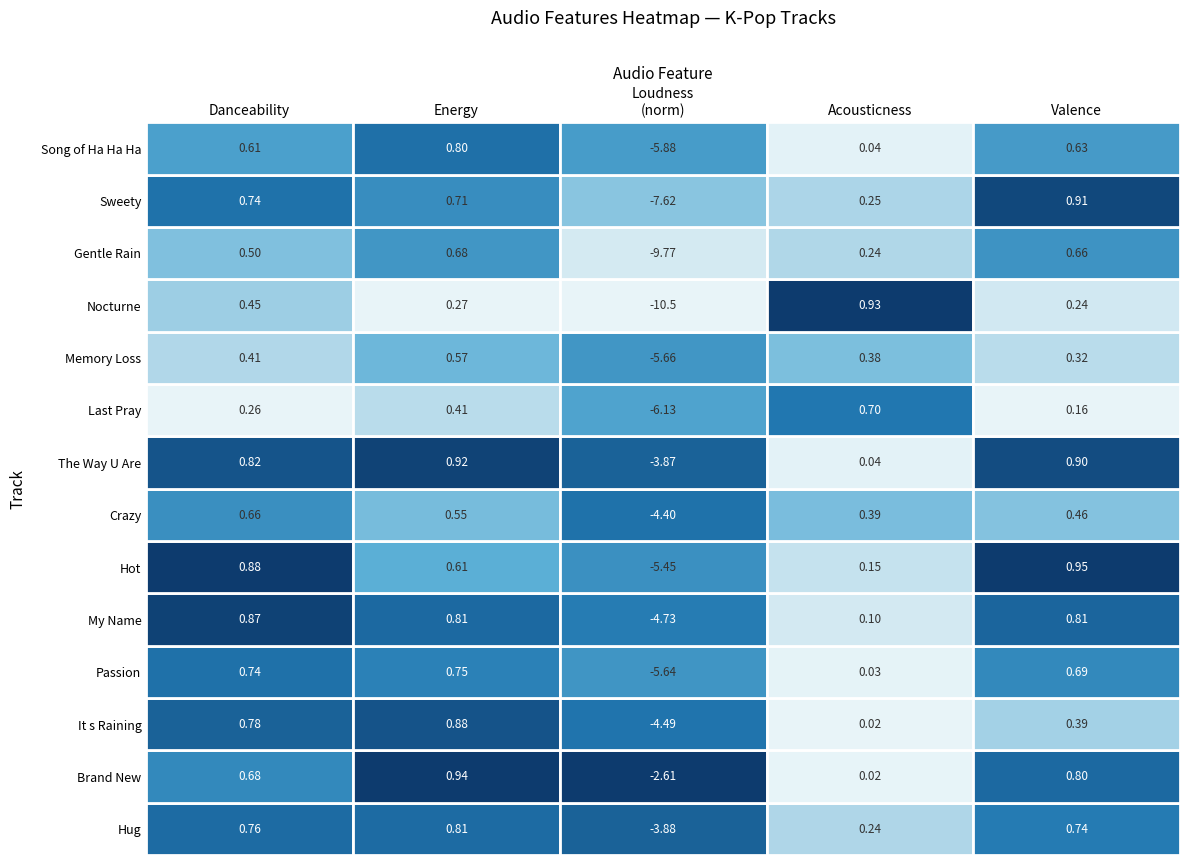

Reading left to right, list all the values displayed in this chart.

Hug: danceability=0.8	energy=0.8	loudness=-3.9	acousticness=0.2	valence=0.7
Brand New: danceability=0.7	energy=0.9	loudness=-2.6	acousticness=0.0	valence=0.8
It s Raining: danceability=0.8	energy=0.9	loudness=-4.5	acousticness=0.0	valence=0.4
Passion: danceability=0.7	energy=0.7	loudness=-5.6	acousticness=0.0	valence=0.7
My Name: danceability=0.9	energy=0.8	loudness=-4.7	acousticness=0.1	valence=0.8
Hot: danceability=0.9	energy=0.6	loudness=-5.5	acousticness=0.2	valence=1.0
Crazy: danceability=0.7	energy=0.6	loudness=-4.4	acousticness=0.4	valence=0.5
The Way U Are: danceability=0.8	energy=0.9	loudness=-3.9	acousticness=0.0	valence=0.9
Last Pray: danceability=0.3	energy=0.4	loudness=-6.1	acousticness=0.7	valence=0.2
Memory Loss: danceability=0.4	energy=0.6	loudness=-5.7	acousticness=0.4	valence=0.3
Nocturne: danceability=0.4	energy=0.3	loudness=-10.5	acousticness=0.9	valence=0.2
Gentle Rain: danceability=0.5	energy=0.7	loudness=-9.8	acousticness=0.2	valence=0.7
Sweety: danceability=0.7	energy=0.7	loudness=-7.6	acousticness=0.3	valence=0.9
Song of Ha Ha Ha: danceability=0.6	energy=0.8	loudness=-5.9	acousticness=0.0	valence=0.6